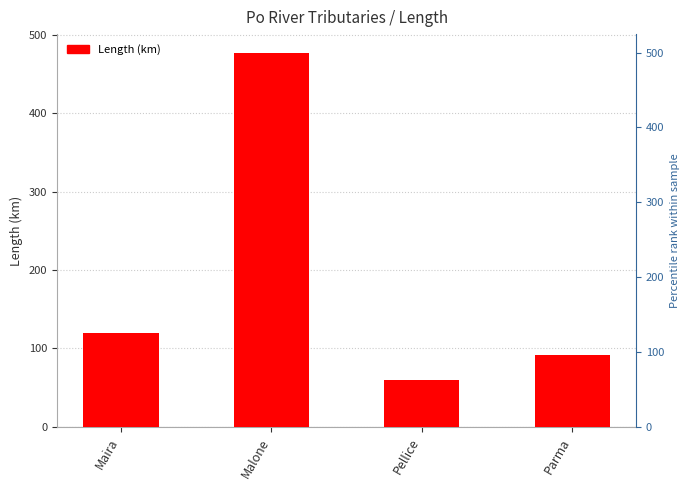

Reading right to left, list all the values displayed in this chart.

92	60	477	120